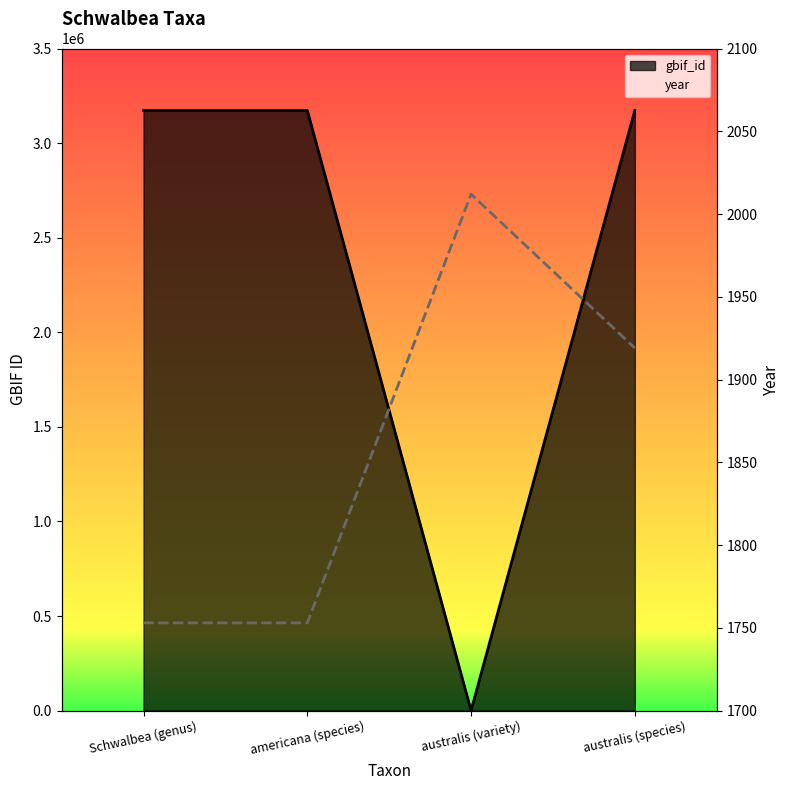

After their last crossing, which series has the higher values: gbif_id or year?

gbif_id